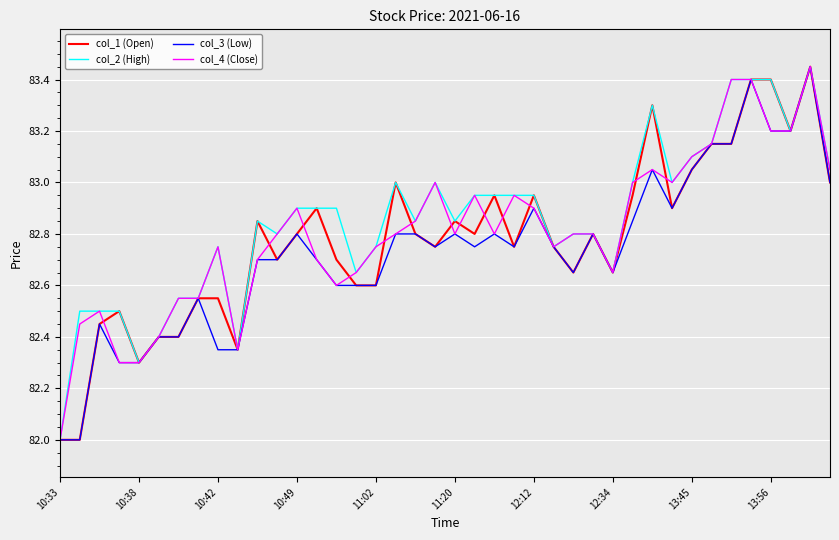

What is the minimum value for col_4 (Close)?

82.0